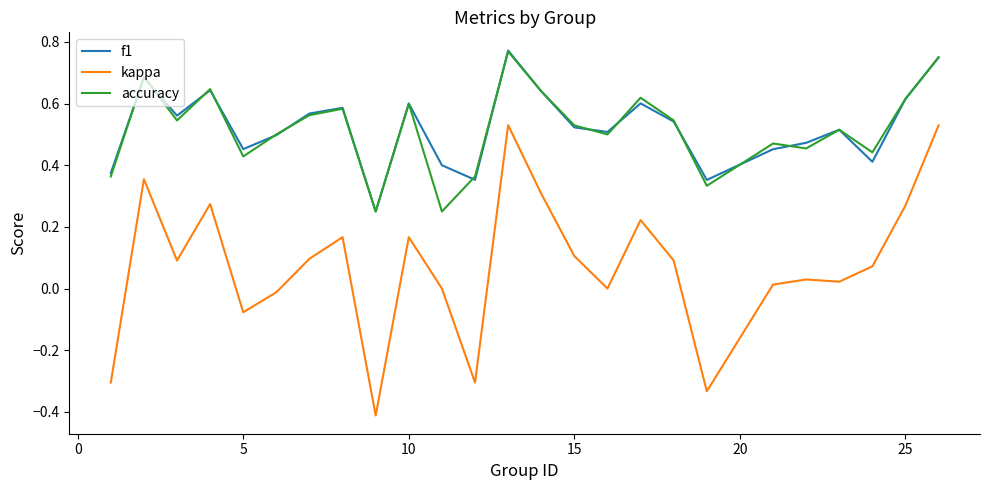

Which series has the largest range (max minus min)?

kappa